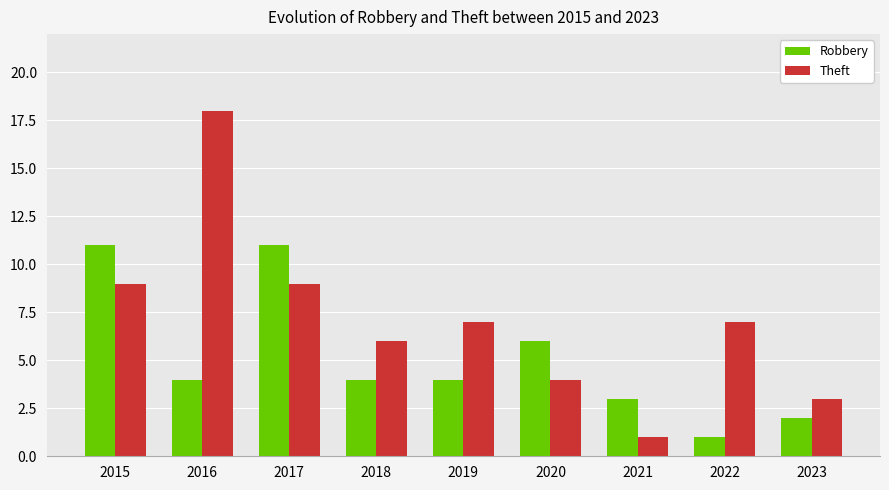

What is the minimum value for Theft?

1